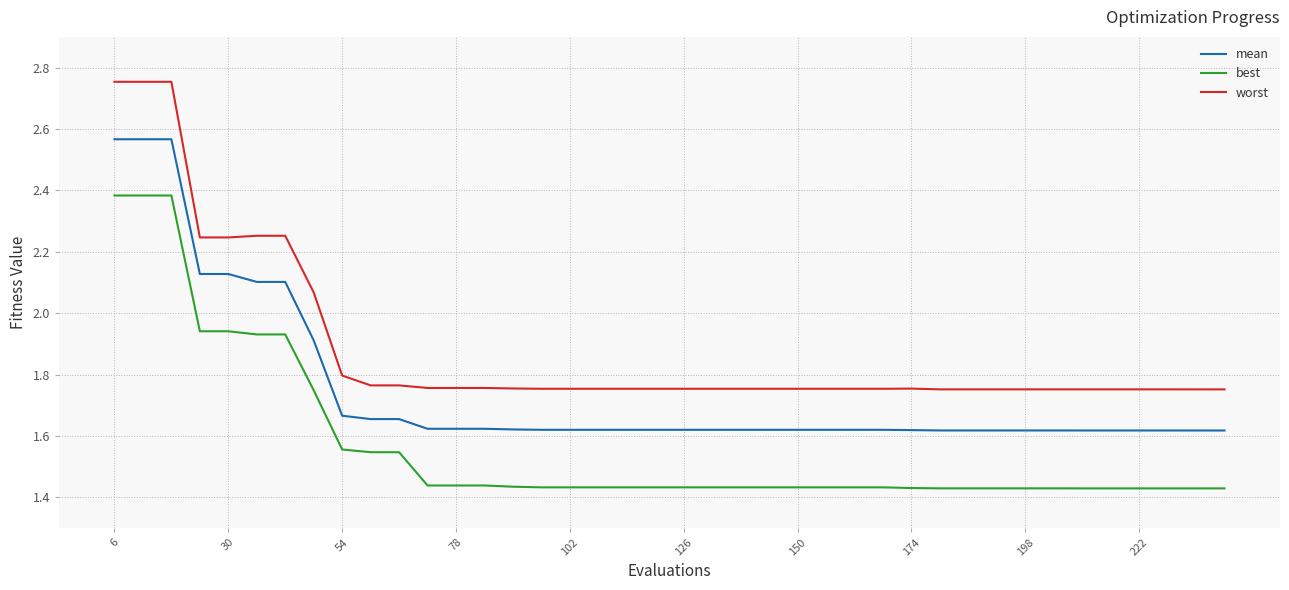

True or false: worst and mean cross at least once.

False